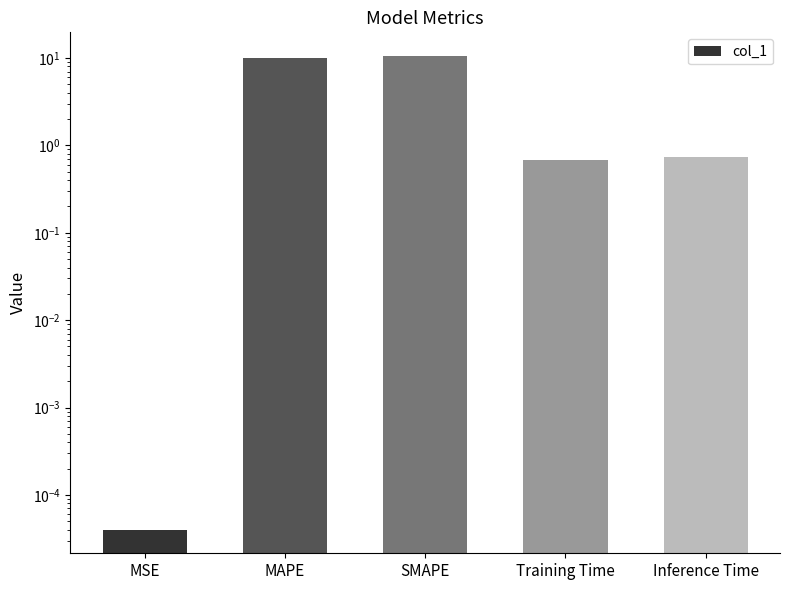

What is the label of the 4th bar from the left?

Training Time